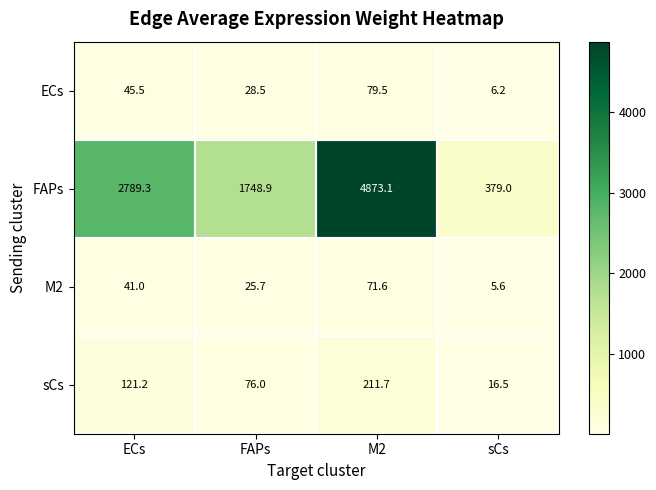

True or false: M2 has a value of 25.7 at FAPs.

True